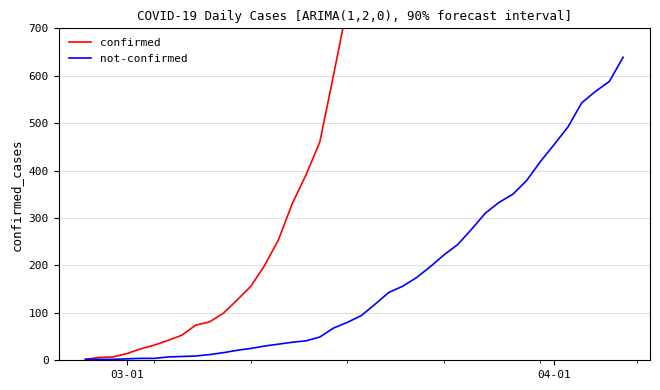

Is this an area chart (filled region under the line)?

No